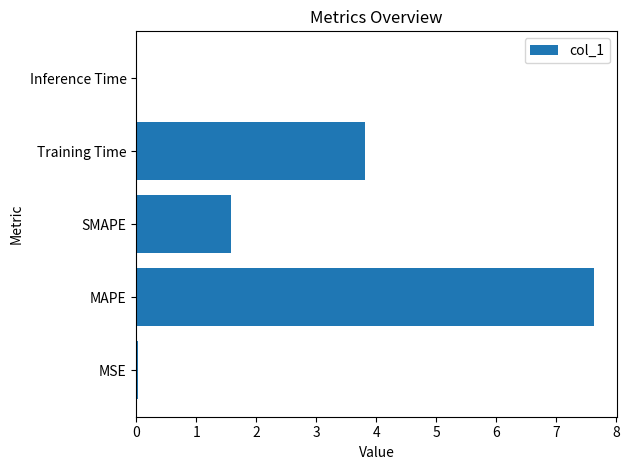

What value does the data have at Training Time?

3.8